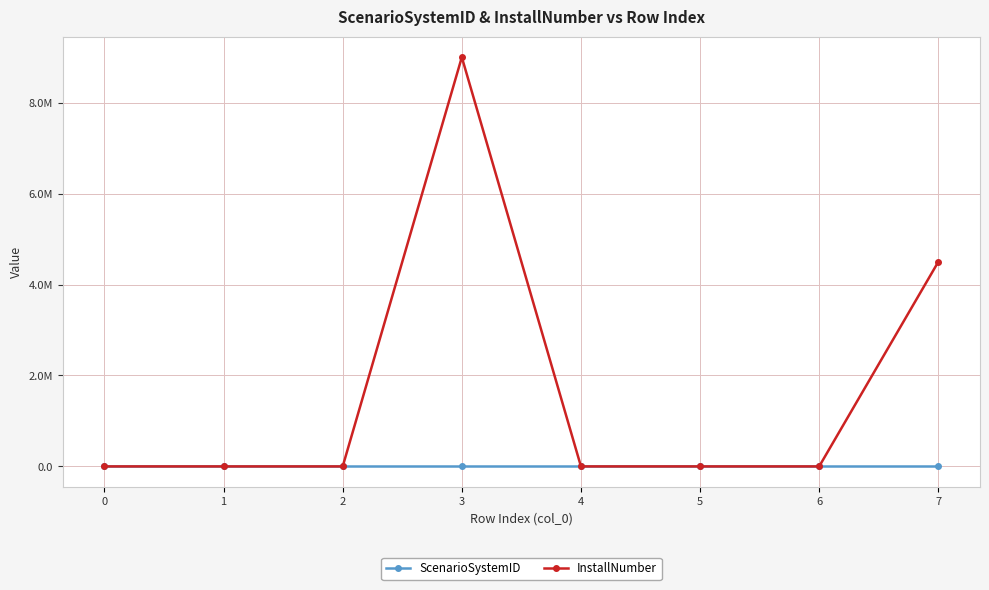

Is this an area chart (filled region under the line)?

No